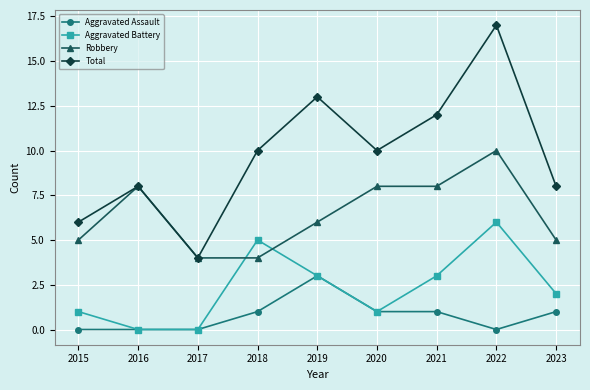

Is it true that Total equals 4 at 2019?

False